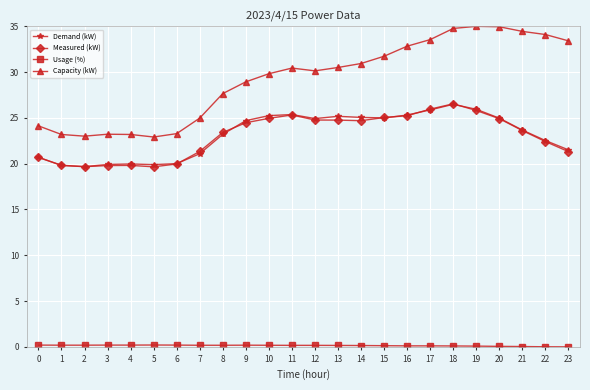

What is the difference between the maximum and minimum values in the Measured (kW) series?

6.9